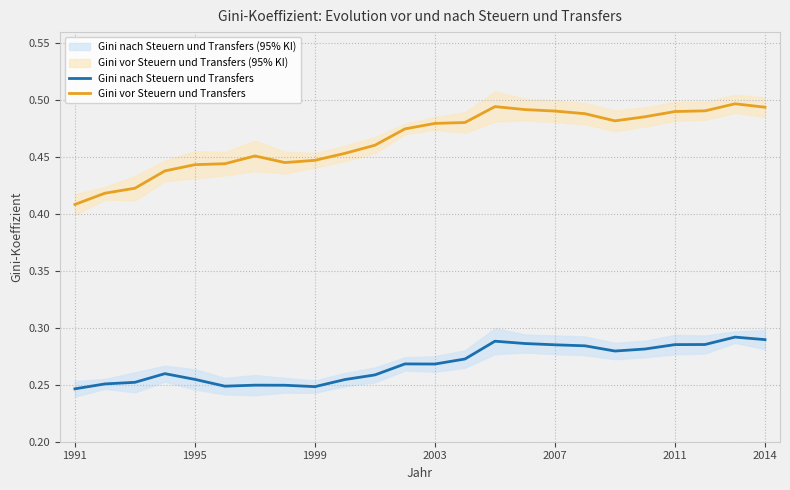

True or false: Gini nach Steuern und Transfers and Gini vor Steuern und Transfers cross at least once.

False